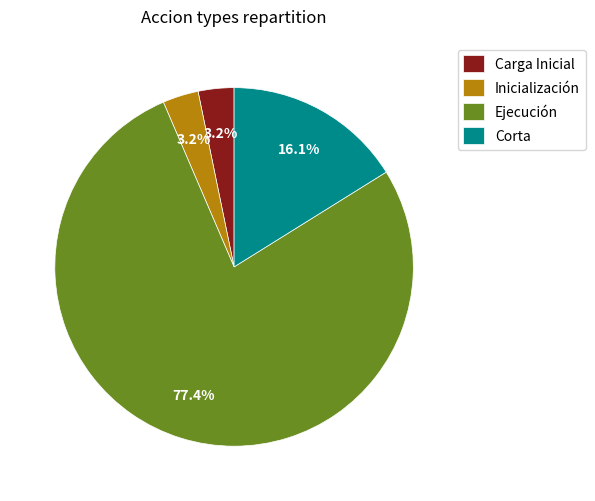

Which slice represents more than half of the pie?

Ejecución